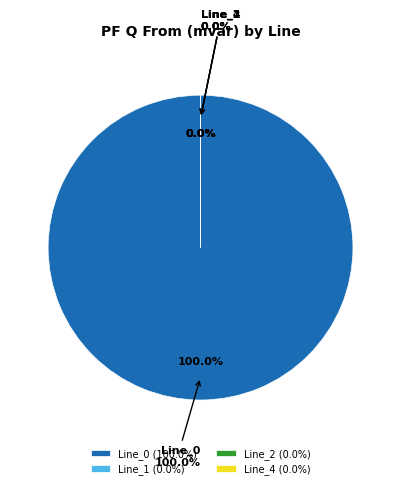

Does Line_0 represent more than half of the total?

Yes